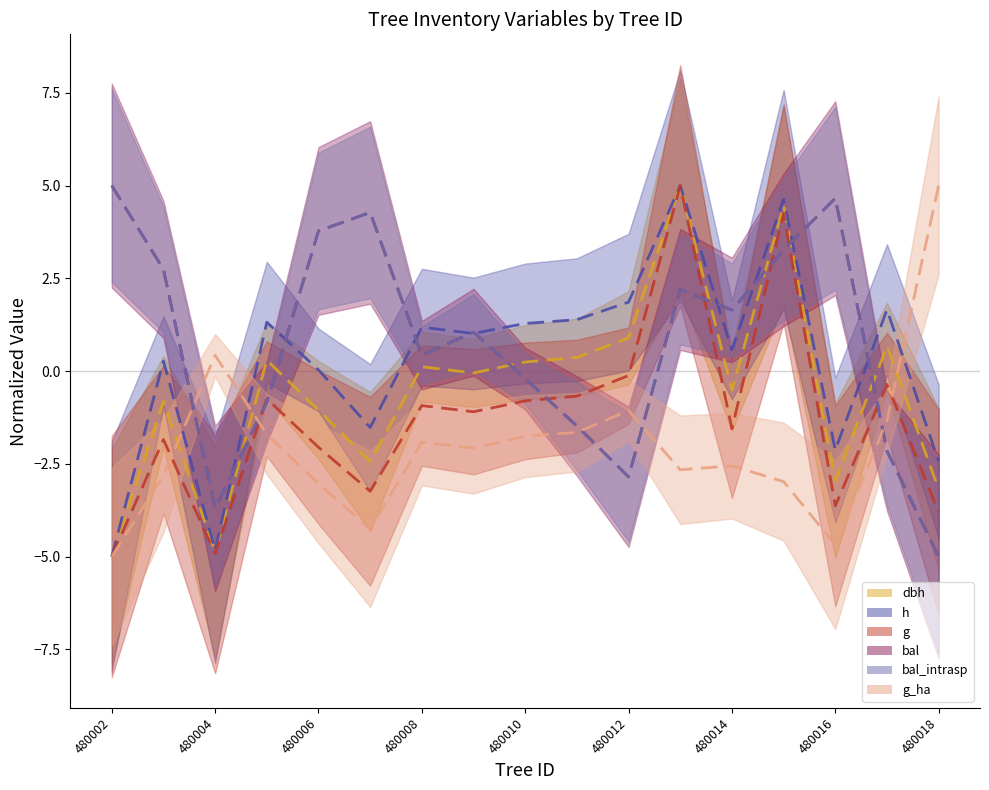

True or false: h and dbh intersect in this chart.

False